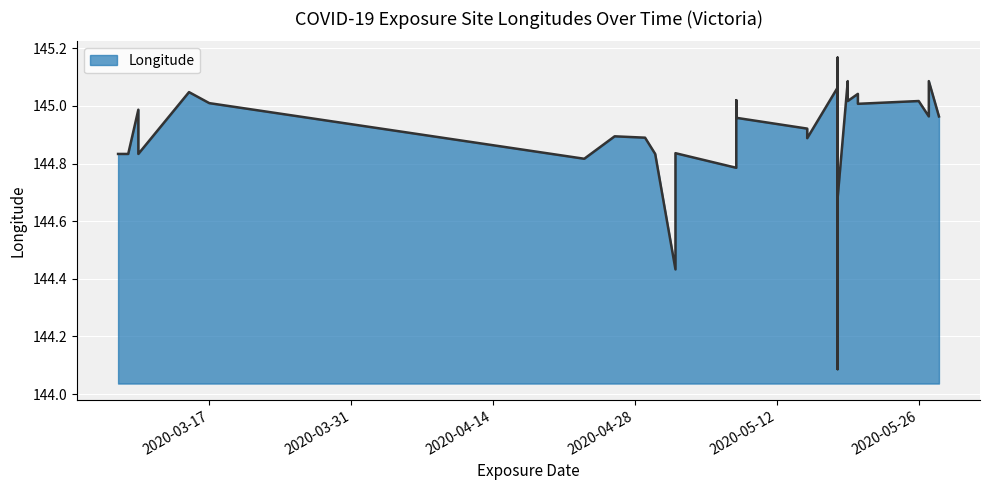

The value at 2020-05-20 is 145.0. True or false?

True